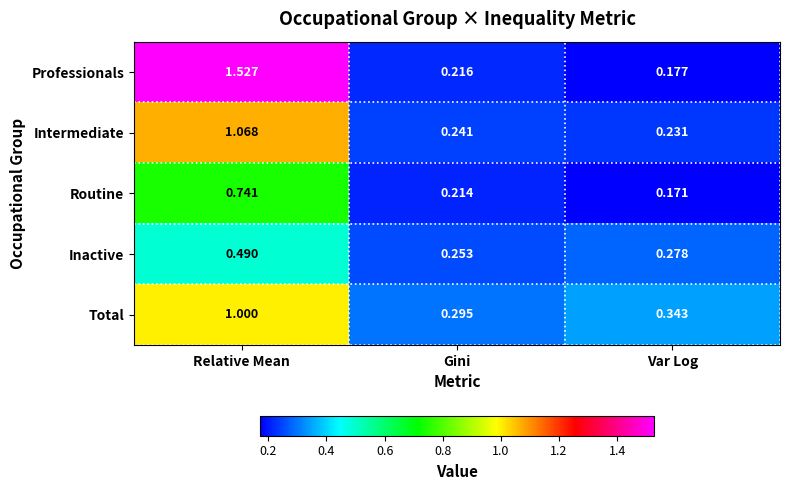

Which category has the highest value in the Intermediate series?

Relative Mean